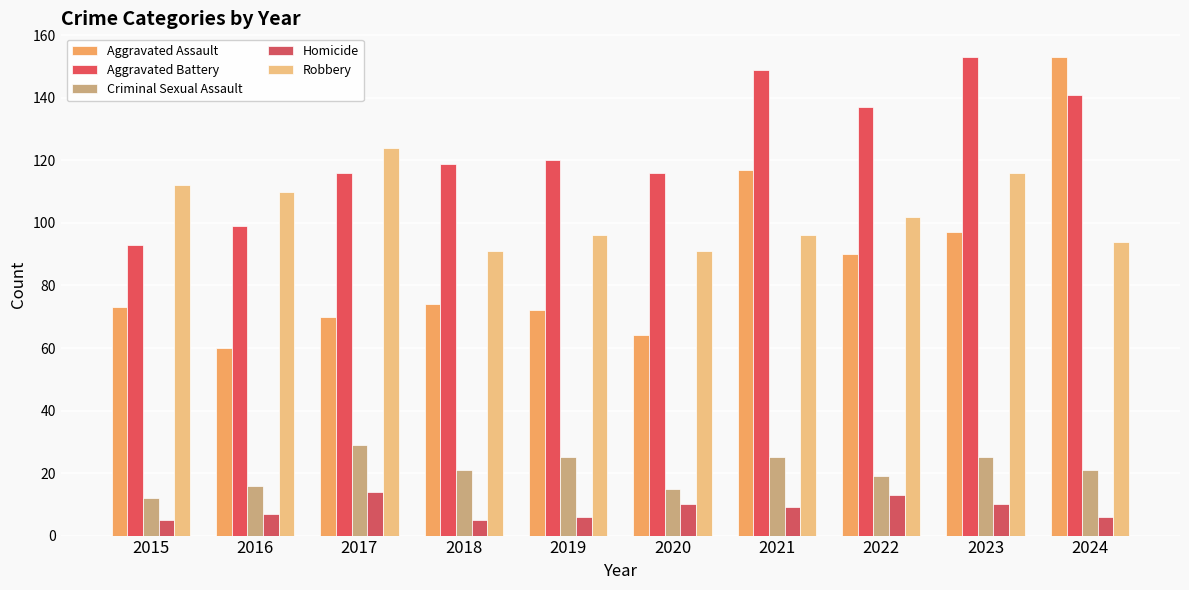

What value does the Aggravated Assault series have at 2023, to the nearest 5?

95